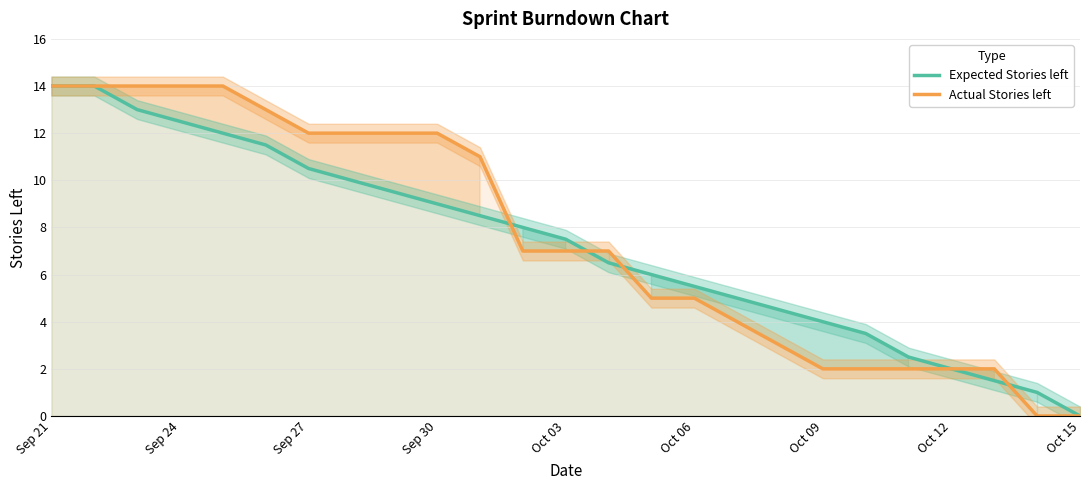

At which category is the sum across all series the highest?

Sep 21